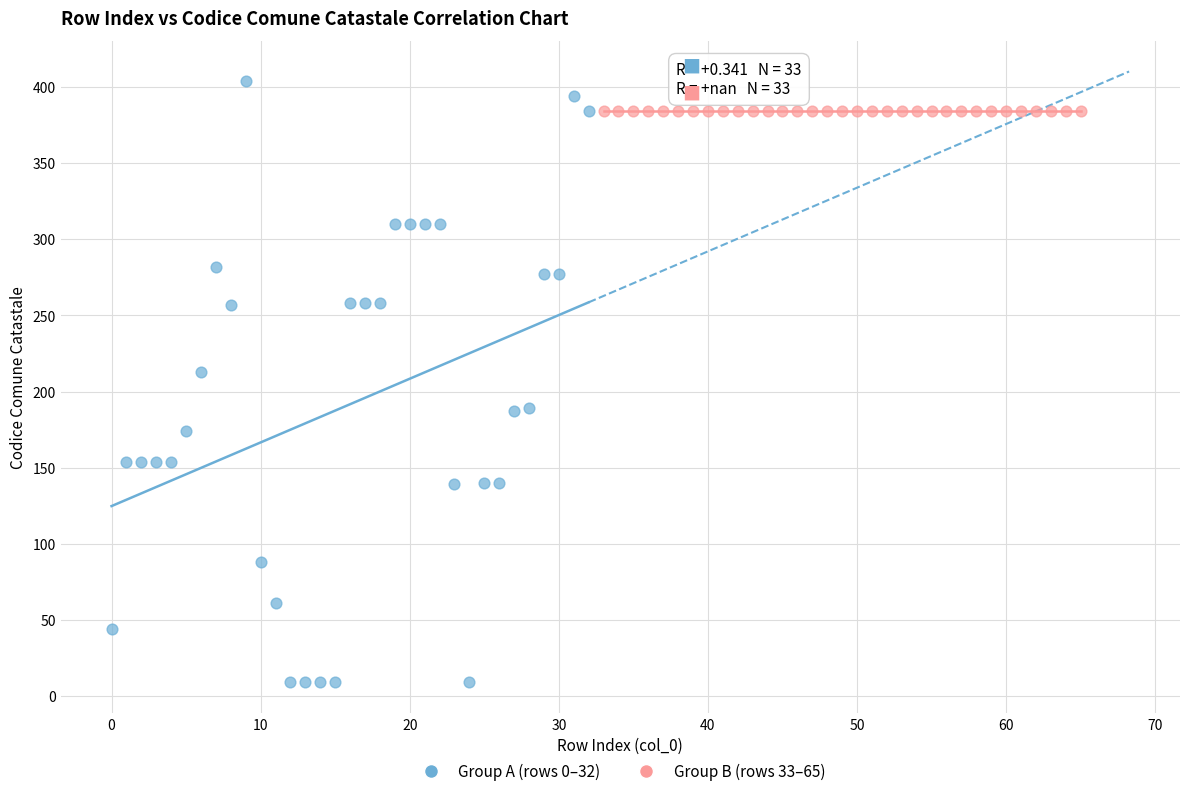

Which series contains the highest Y value?

Group A (rows 0–32)